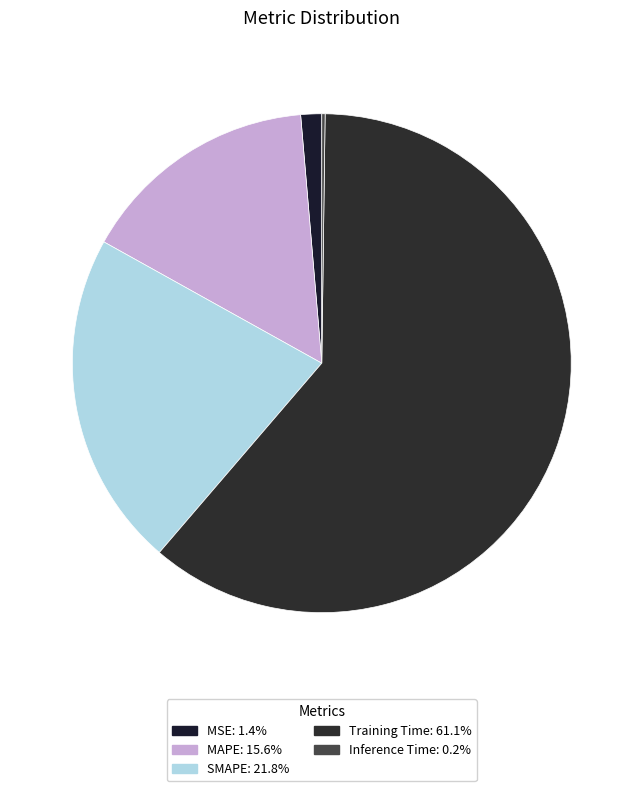

Which slice is the largest?

Training Time